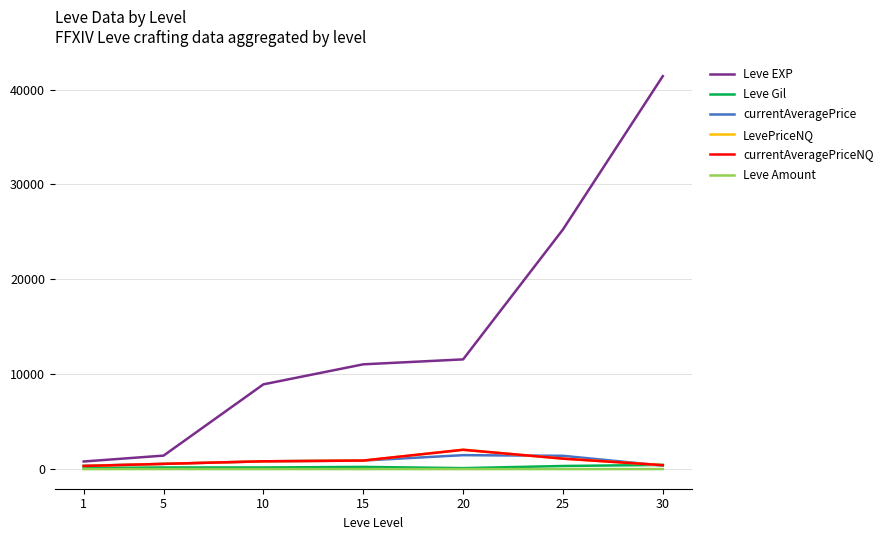

Does the chart display data point markers on the line(s)?

No